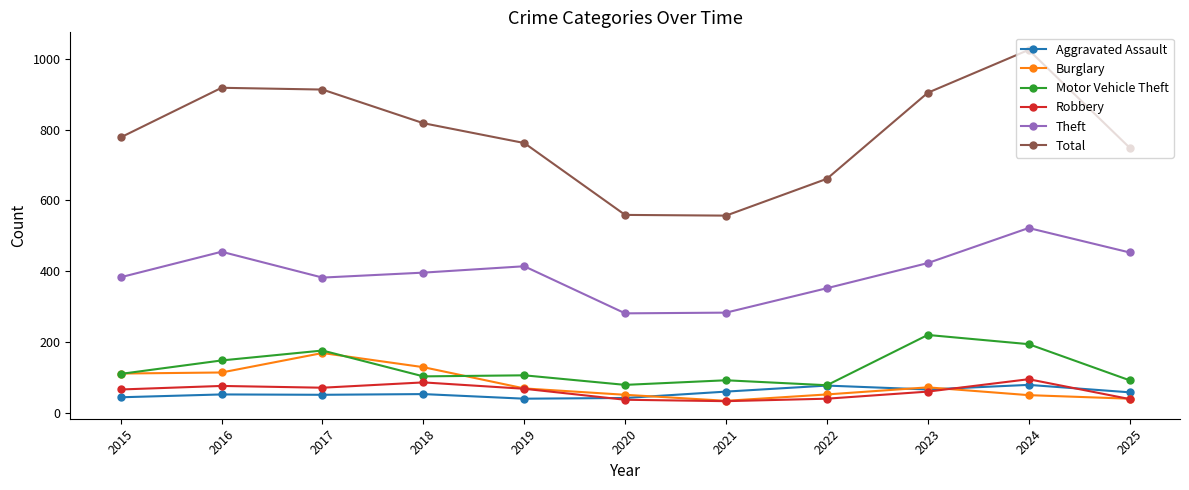

What is the lowest value of the Robbery series?

33